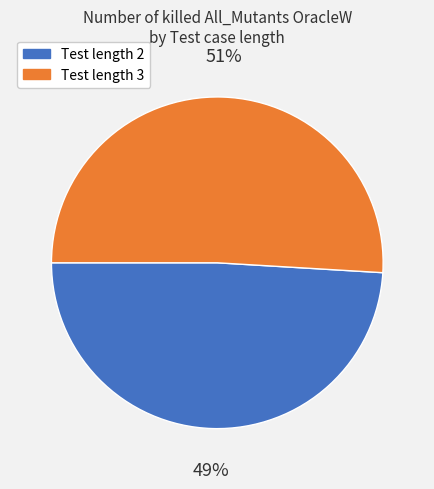

To the nearest percent, what is the average slice percentage?

50%